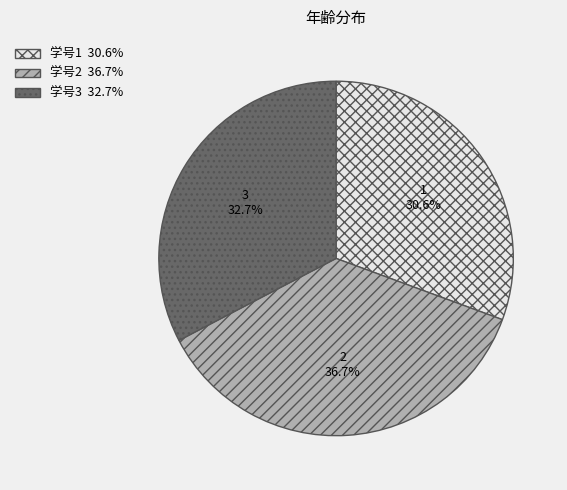

Is there any slice that represents more than half of the pie?

No